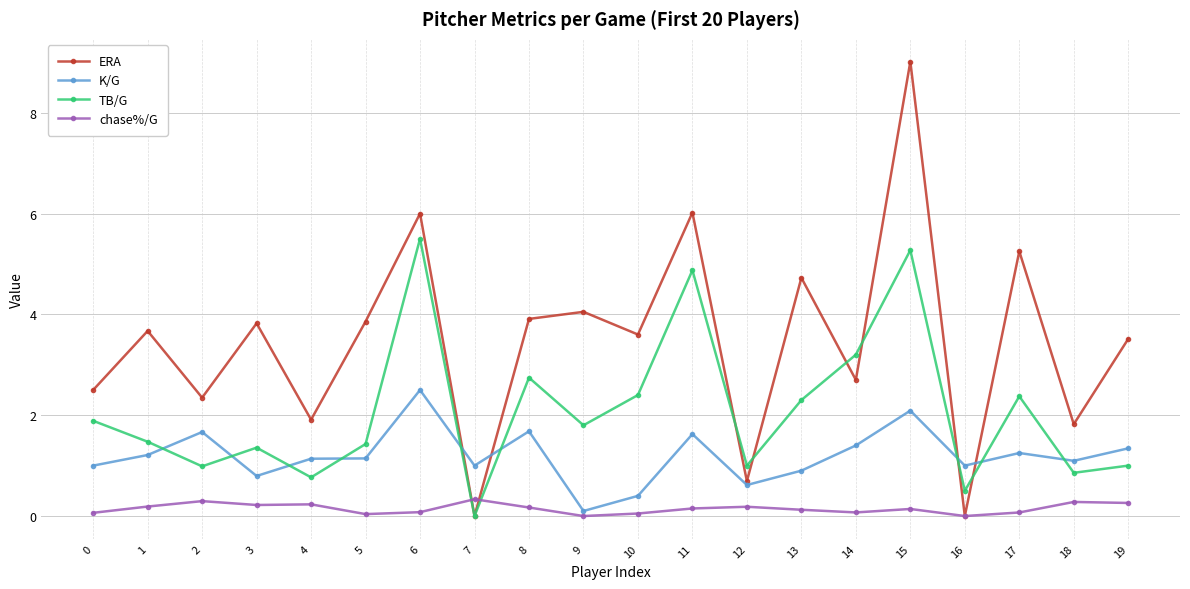

The K/G series shows 1.6 at 13. True or false?

False